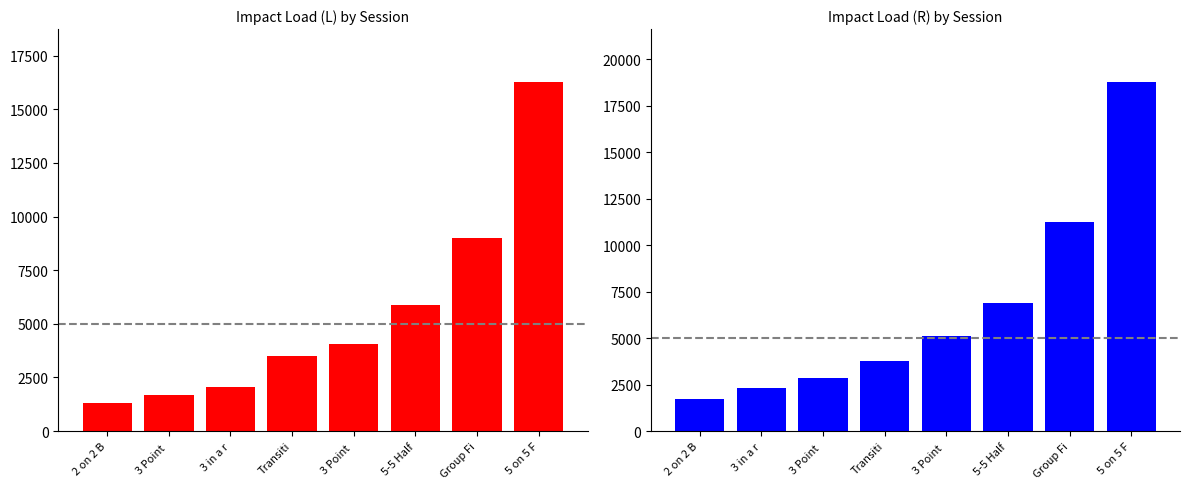

What is the label of the 6th bar from the left?

5-5 Half